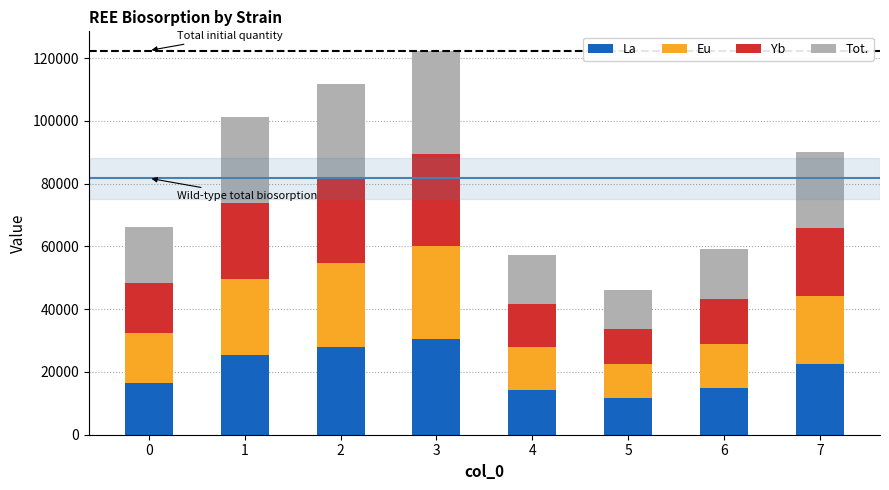

What are all the series names shown in the legend?

La, Eu, Yb, Tot.